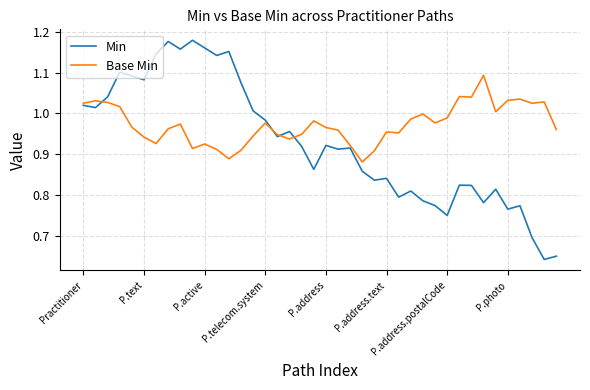

Count the number of categories in the chart.

40